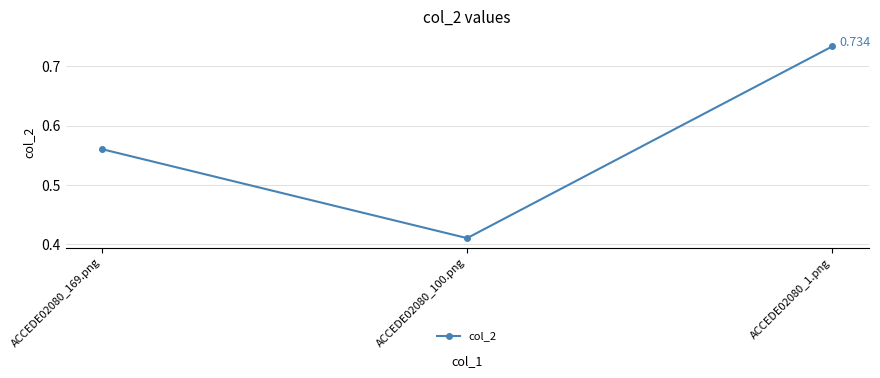

List the labels in order of value, largest first.

ACCEDE02080_1.png, ACCEDE02080_169.png, ACCEDE02080_100.png